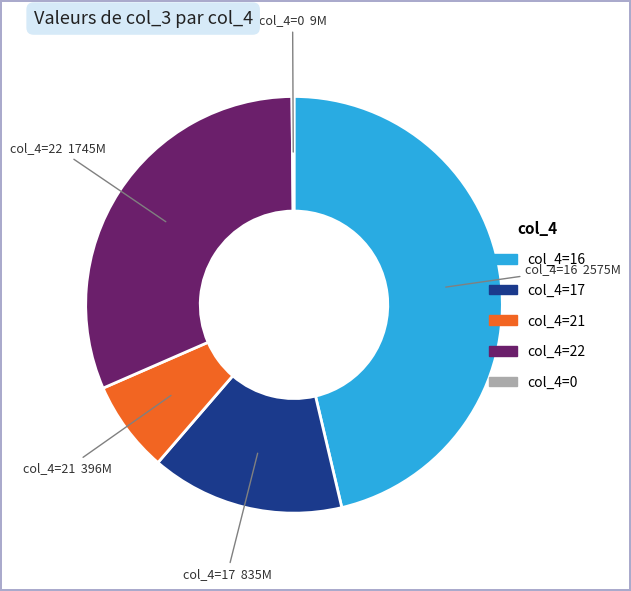

Is there any slice that represents more than half of the pie?

No